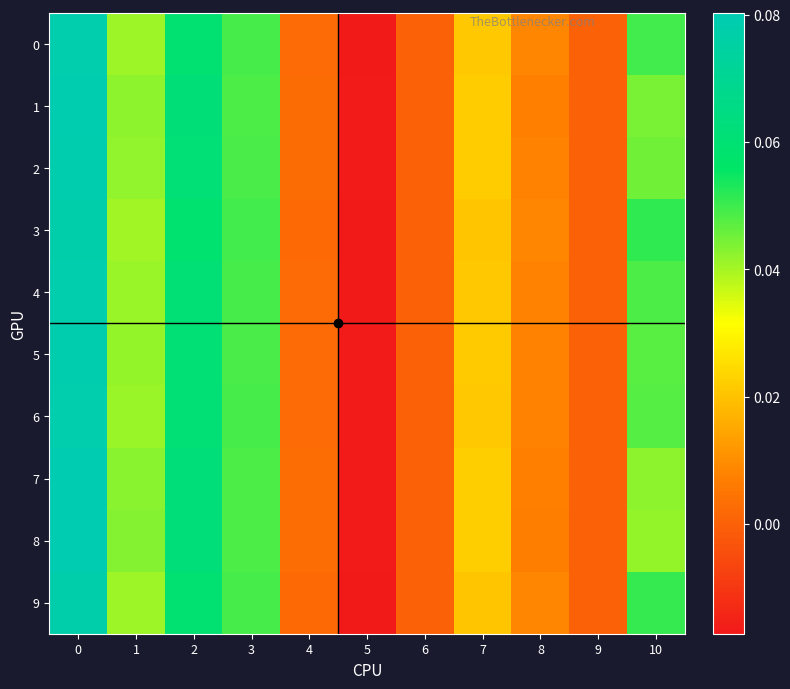

Which series has the largest range (max minus min)?

8